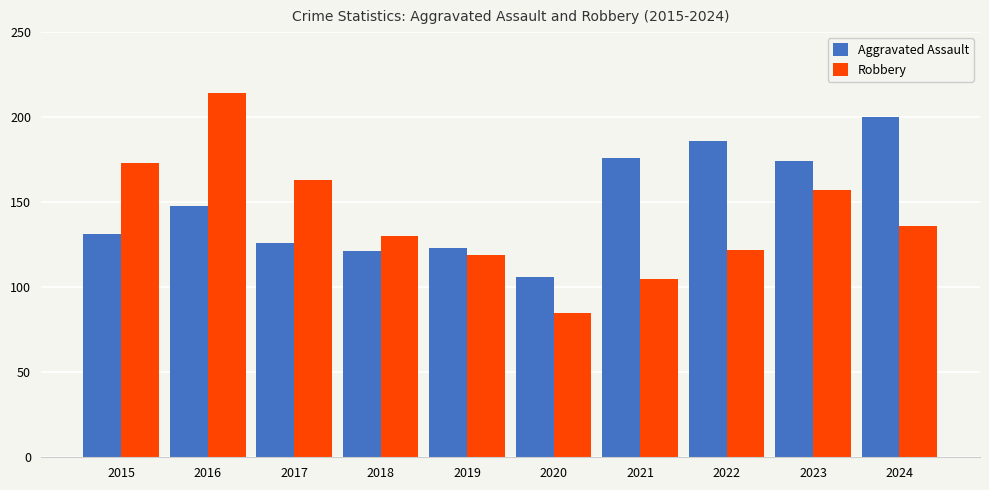

How many data points in Aggravated Assault are less than 148?

5